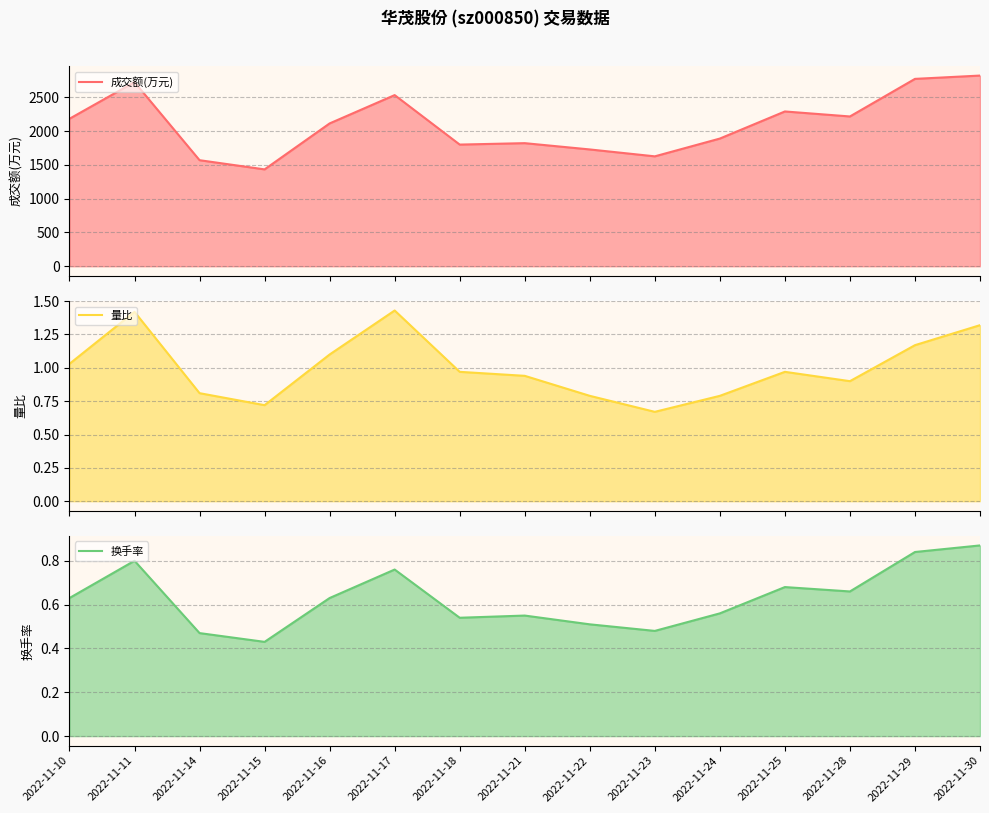

Reading left to right, extract all data points from this chart.

成交额(万元): 2182.0	2724.0	1569.0	1433.0	2113.0	2532.0	1800.0	1821.0	1728.0	1626.0	1889.0	2290.0	2216.0	2772.0	2821.0
量比: 1.0	1.4	0.8	0.7	1.1	1.4	1.0	0.9	0.8	0.7	0.8	1.0	0.9	1.2	1.3
换手率: 0.6	0.8	0.5	0.4	0.6	0.8	0.5	0.6	0.5	0.5	0.6	0.7	0.7	0.8	0.9